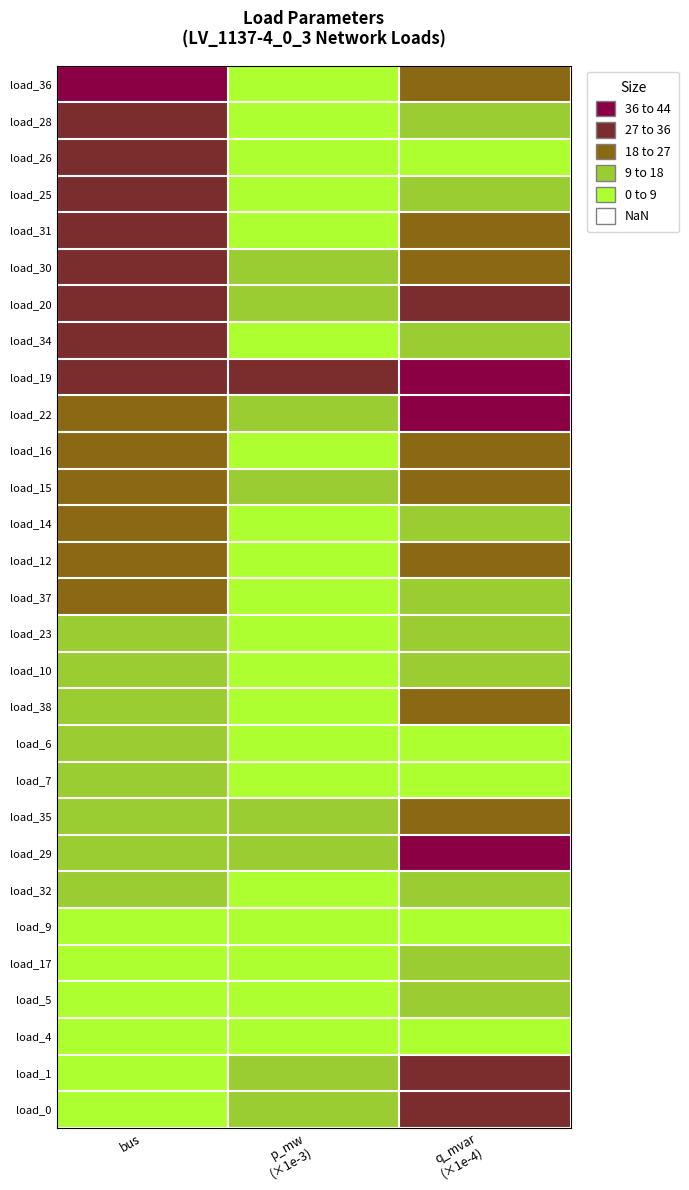

Which has a higher value, p_mw
(×1e-3) or q_mvar
(×1e-4)?

q_mvar
(×1e-4)